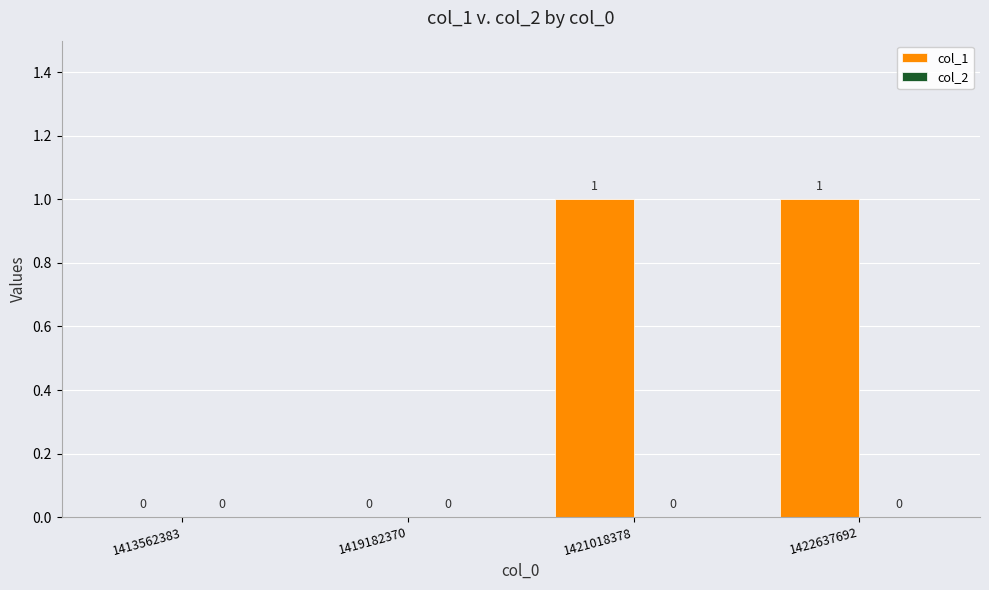

Between 1413562383 and 1421018378, which is larger?

1421018378